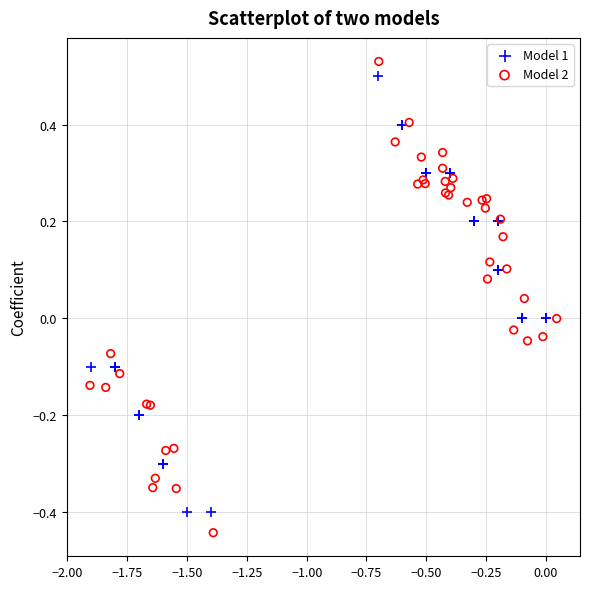

Which series has the largest Y range (max minus min)?

Model 2